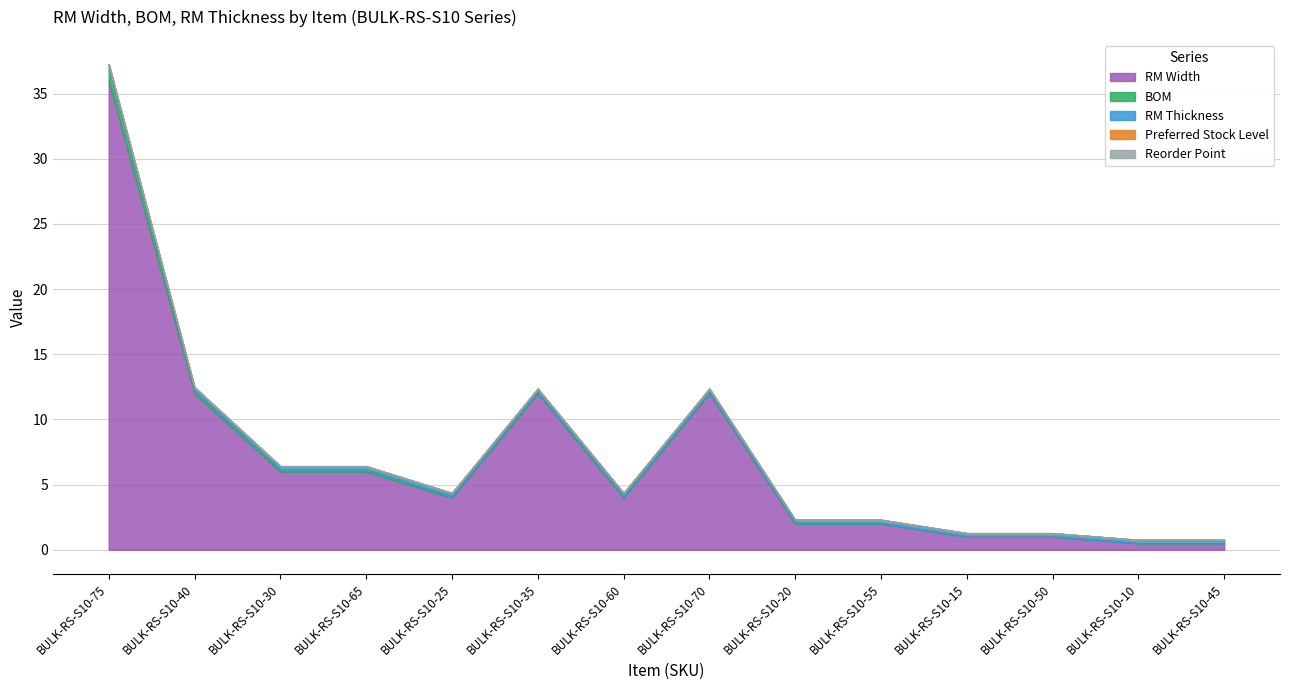

Which series has the largest range (max minus min)?

RM Width